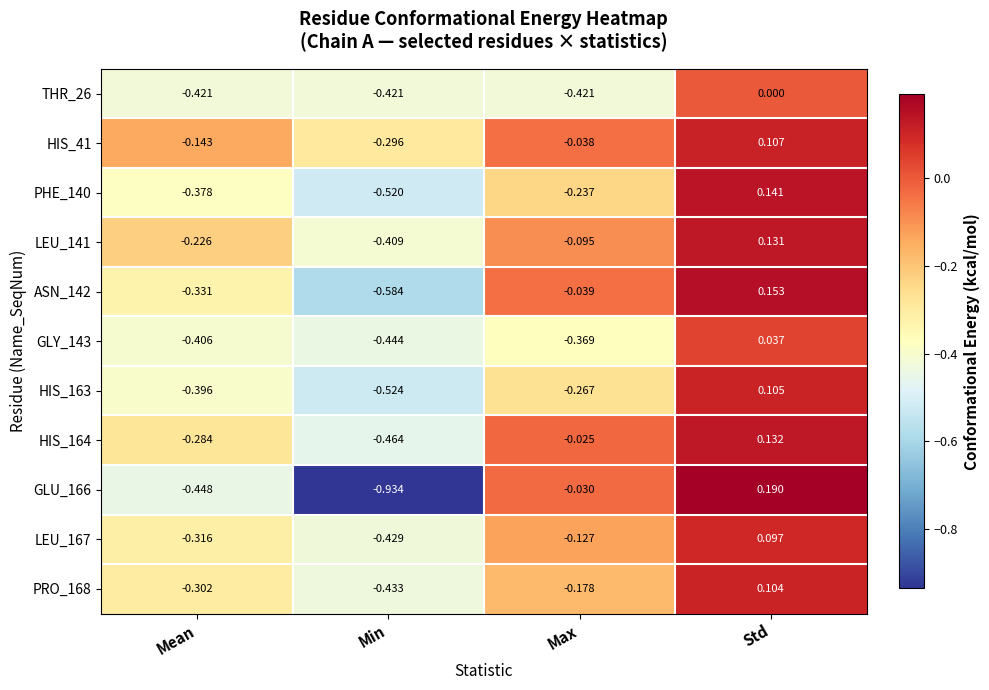

Between Min and Std, which series saw the biggest shift?

GLU_166